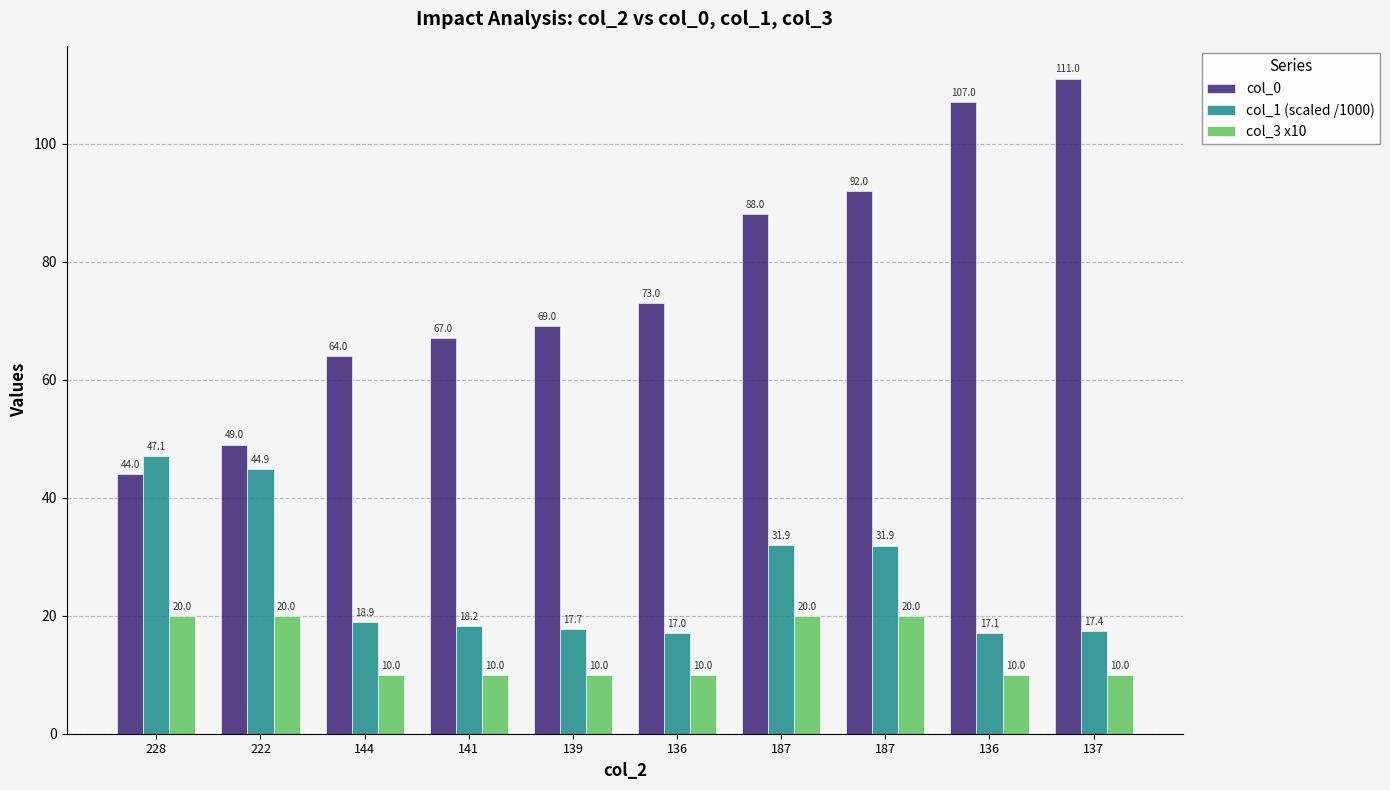

What are all the series names shown in the legend?

col_0, col_1 (scaled /1000), col_3 x10